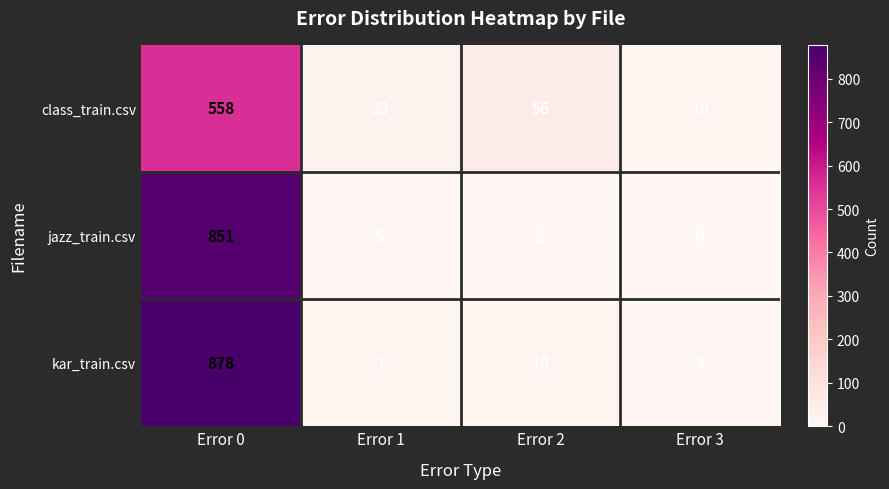

Between Error 2 and Error 3, which series saw the biggest shift?

class_train.csv